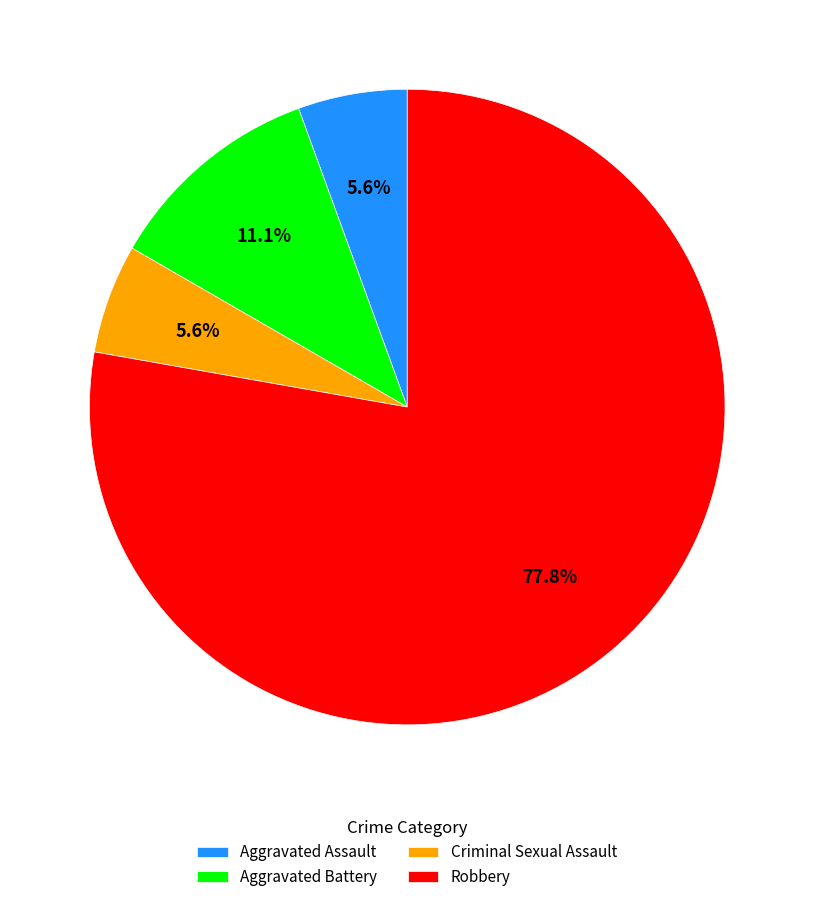

What percentage is the Aggravated Battery slice, to the nearest percent?

11%